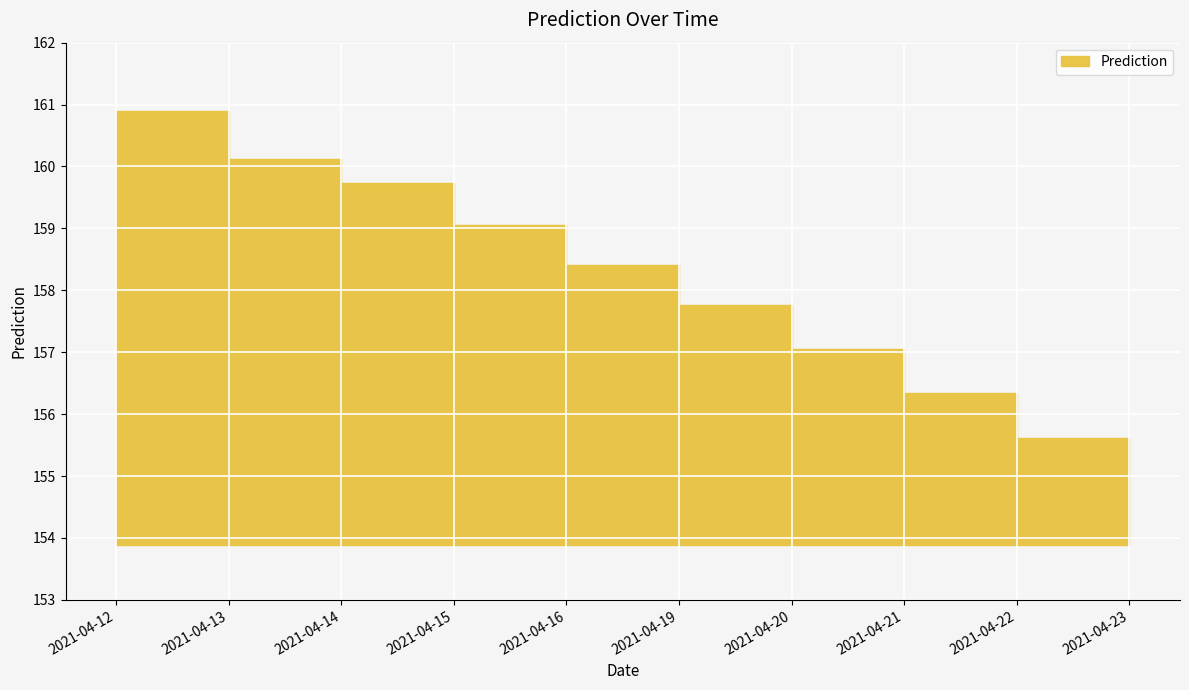

The chart shows a value of 105.9 at 2021-04-13. True or false?

False